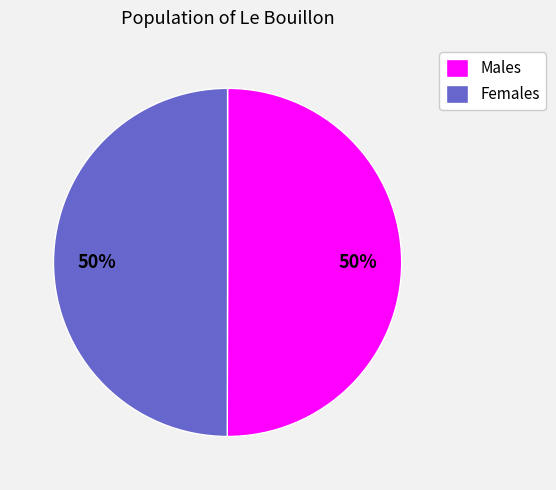

To the nearest percent, what is the average slice percentage?

50%